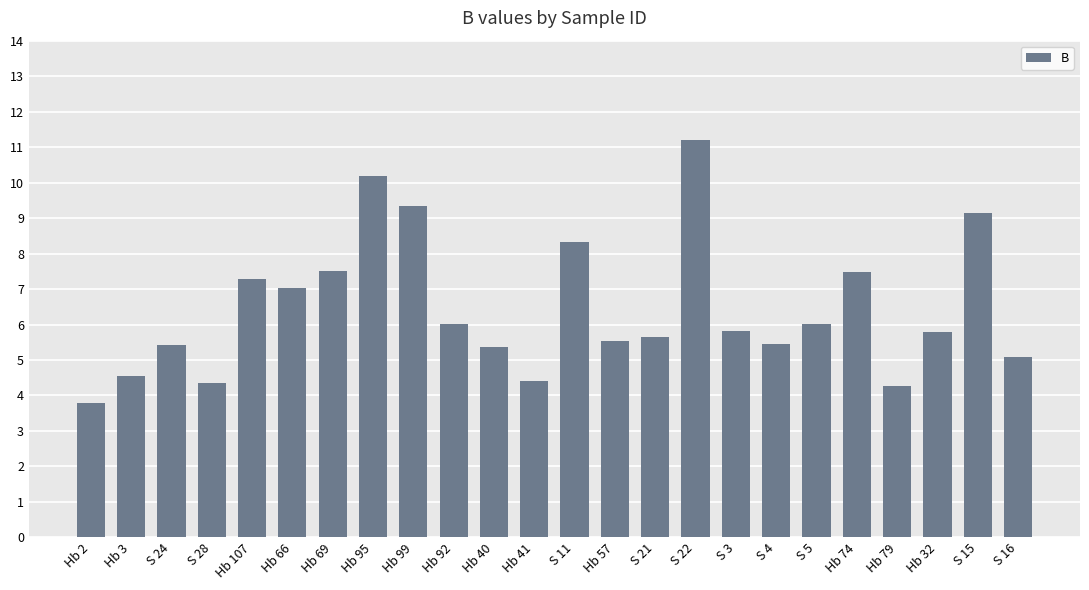

The chart shows a value of 5.8 at Hb 32. True or false?

True